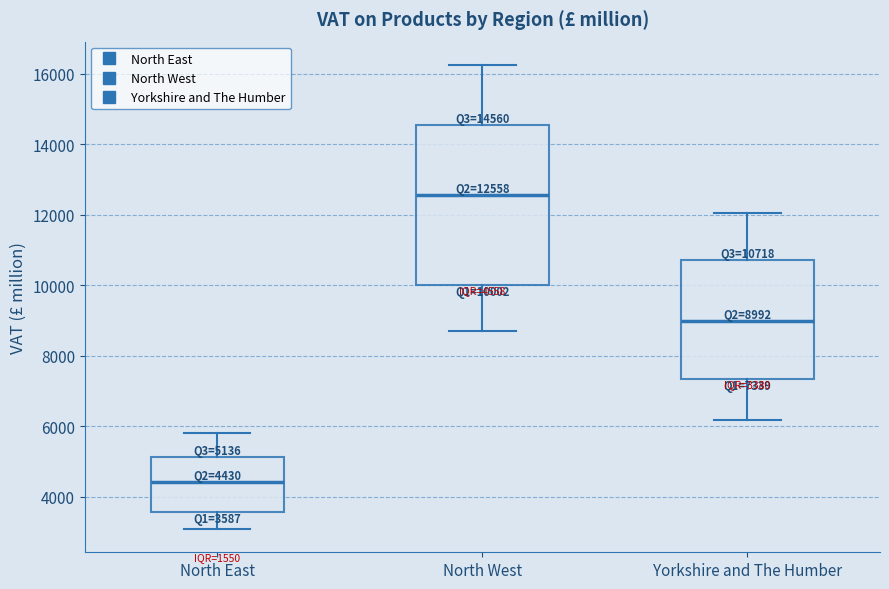

Which box is the tallest, from its lower edge to its upper edge?

North West